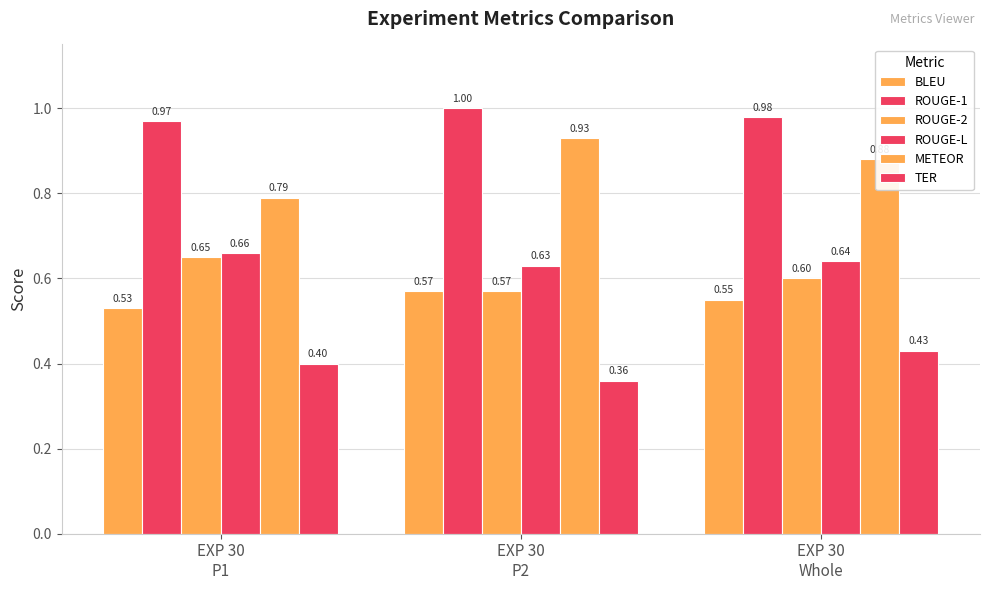

Count the number of data series in this chart.

6